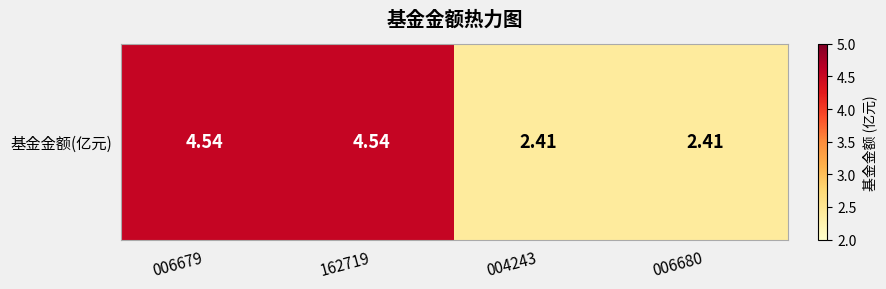

Reading left to right, list all the values displayed in this chart.

4.5	4.5	2.4	2.4